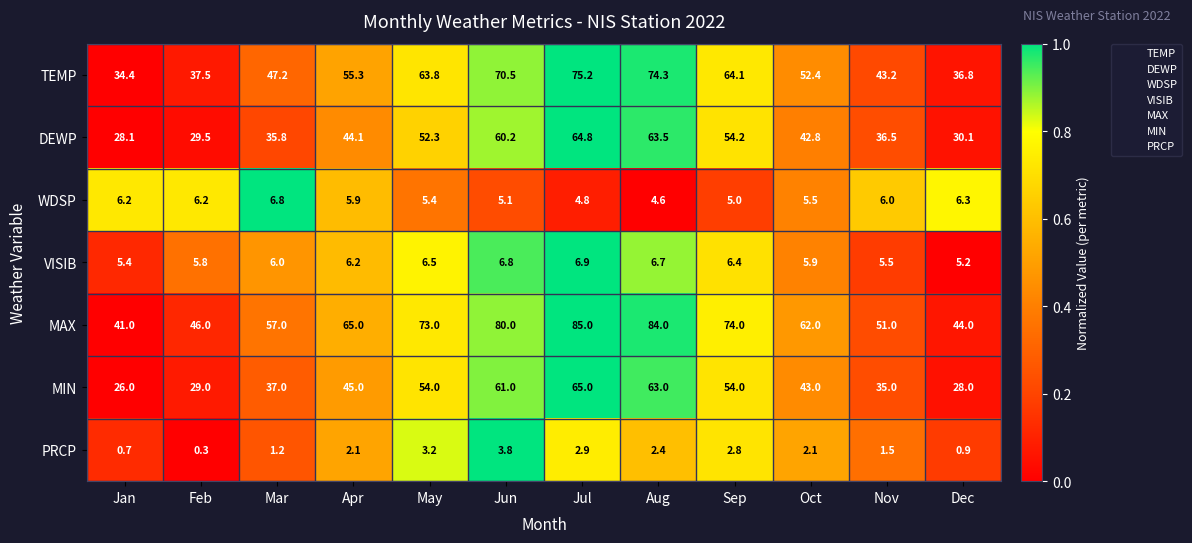

At which label does TEMP first exceed 55?

Apr